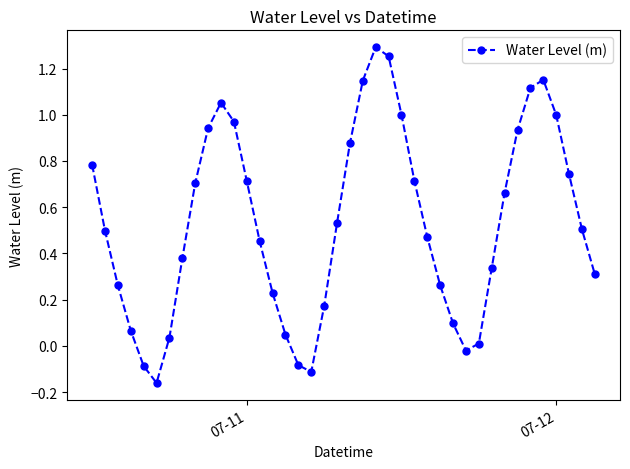

What is the difference between the maximum and minimum values?

1.5